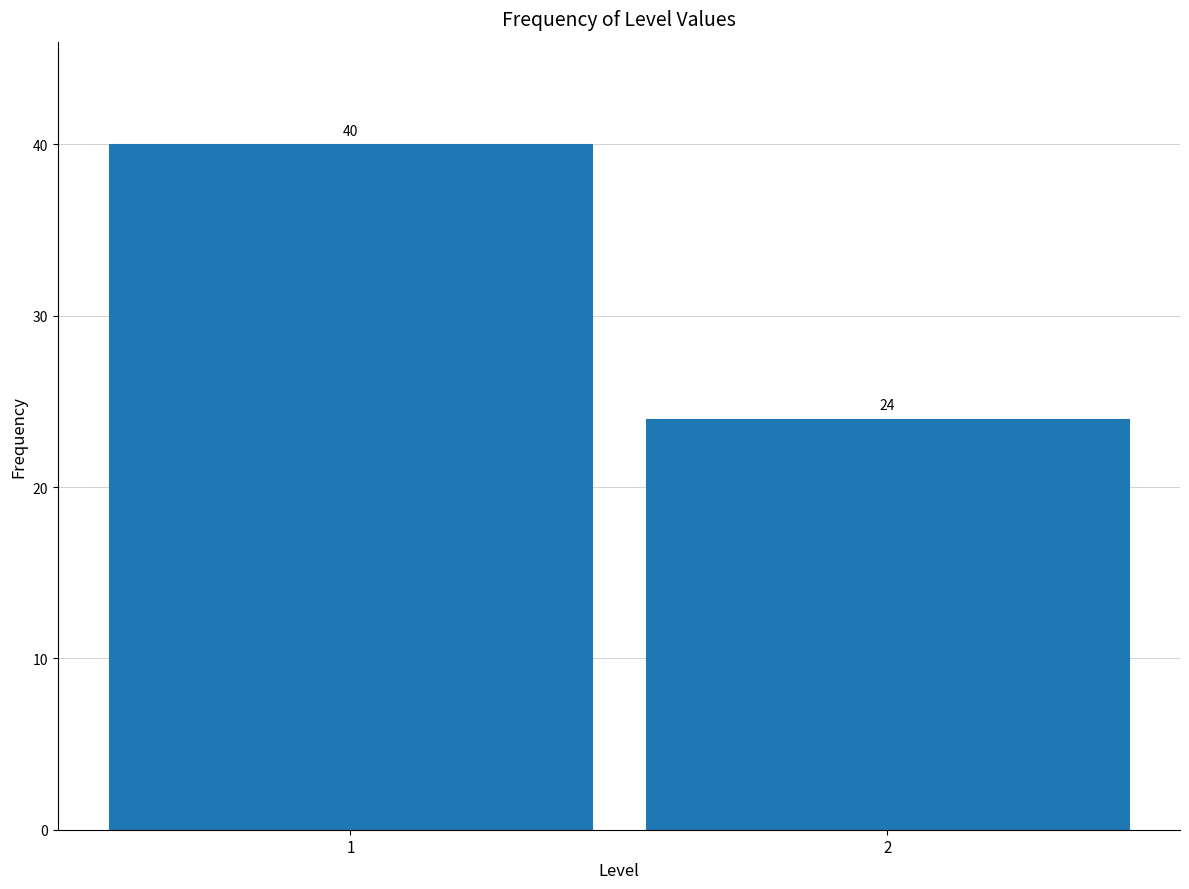

Reading left to right, transcribe all the data shown in this chart.

40	24